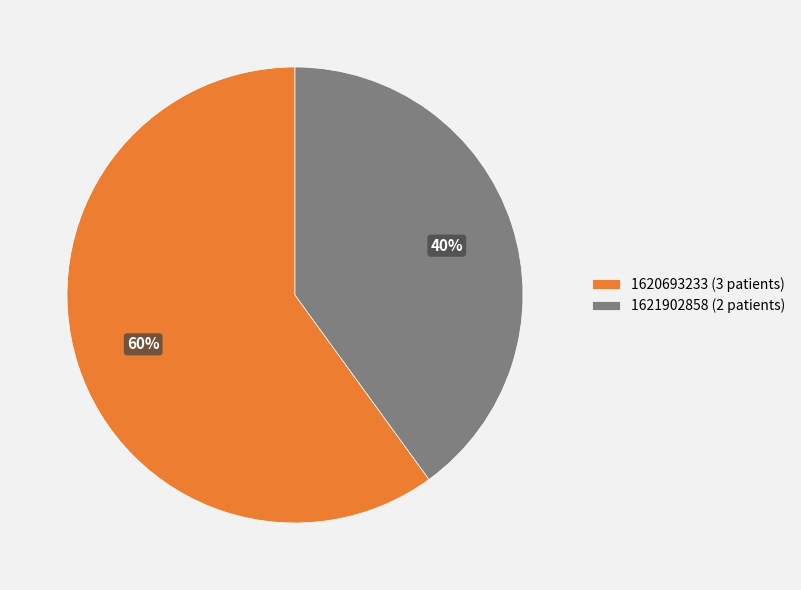

Combined, do 1621902858 (2 patients) and 1620693233 (3 patients) account for over 50%?

Yes